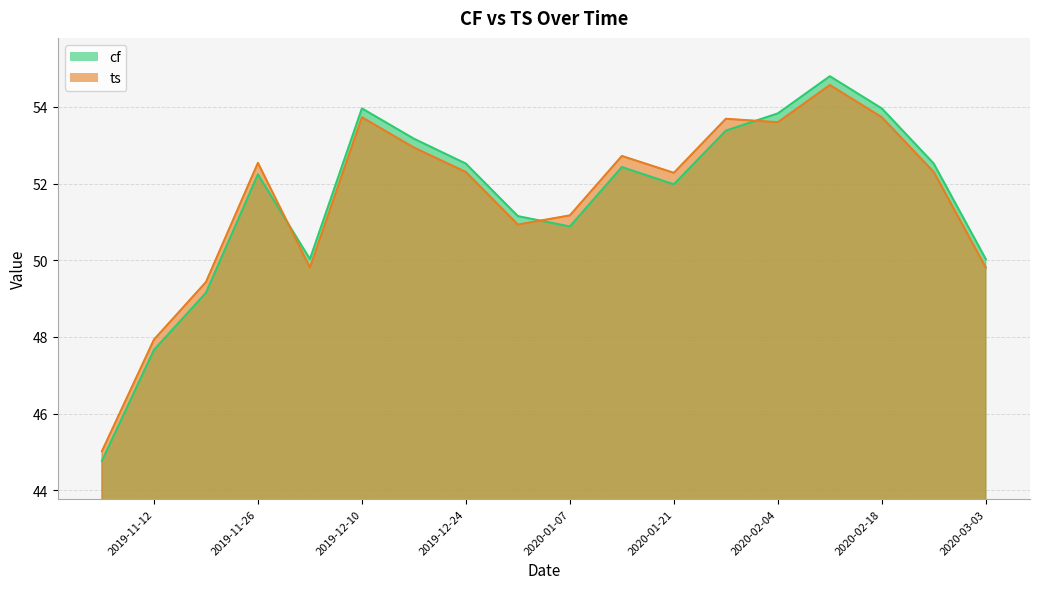

What are all the series names shown in the legend?

cf, ts